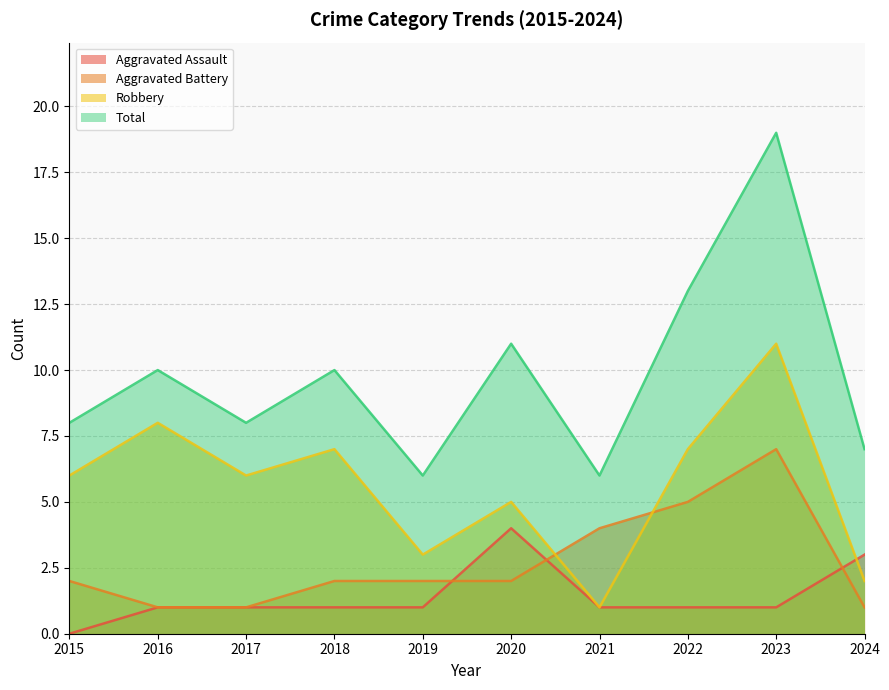

Which series has the largest total across all categories?

Total